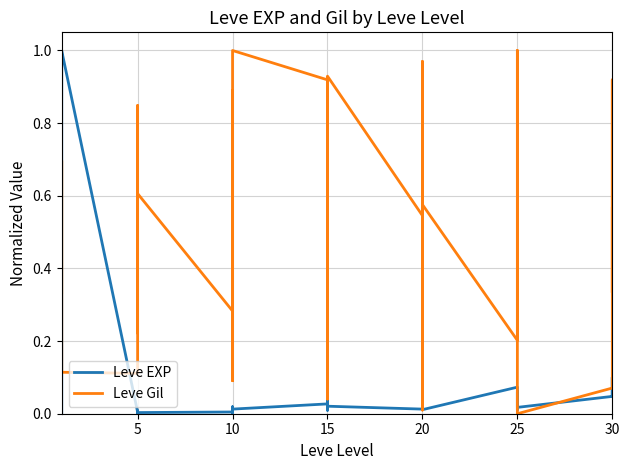

What is the label of the 16th point from the left?

10